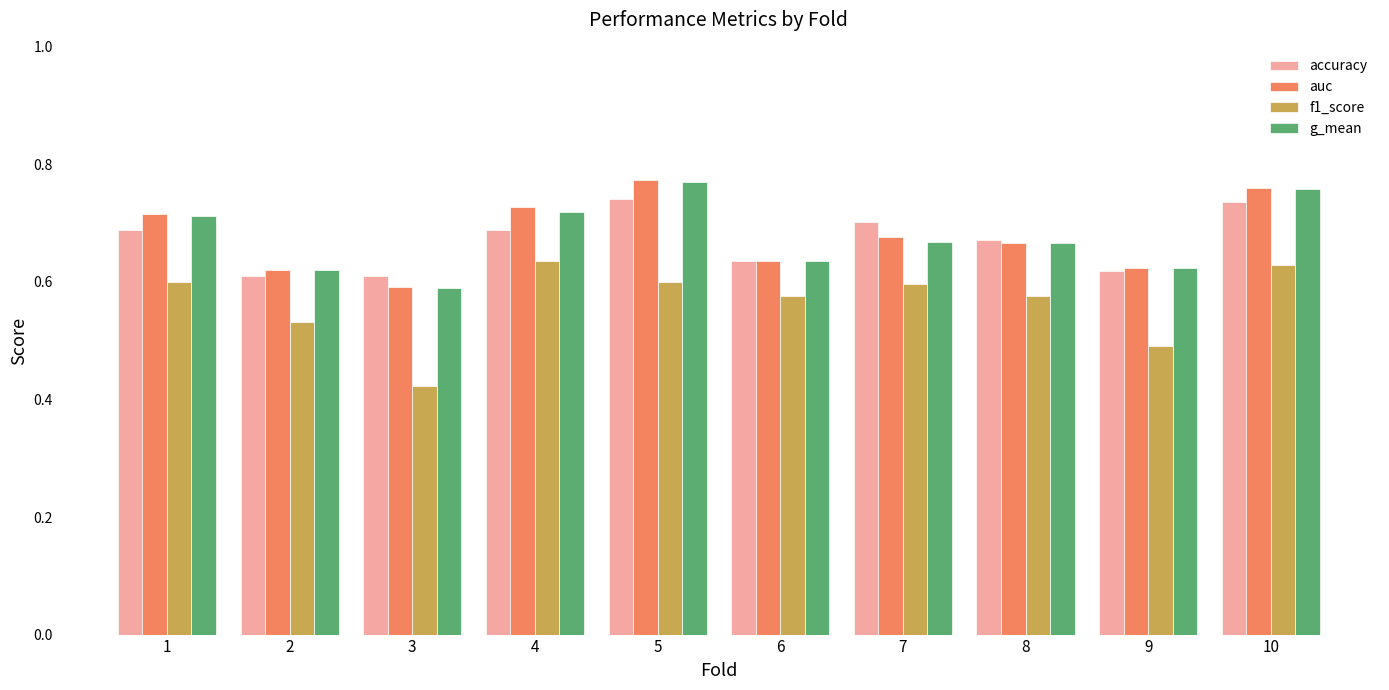

Are the bars horizontal?

No